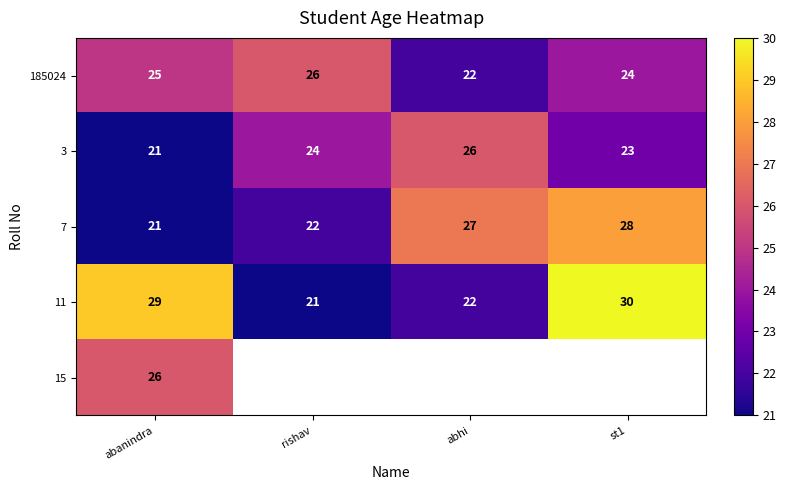

At how many categories does at least one series exceed 24?

4